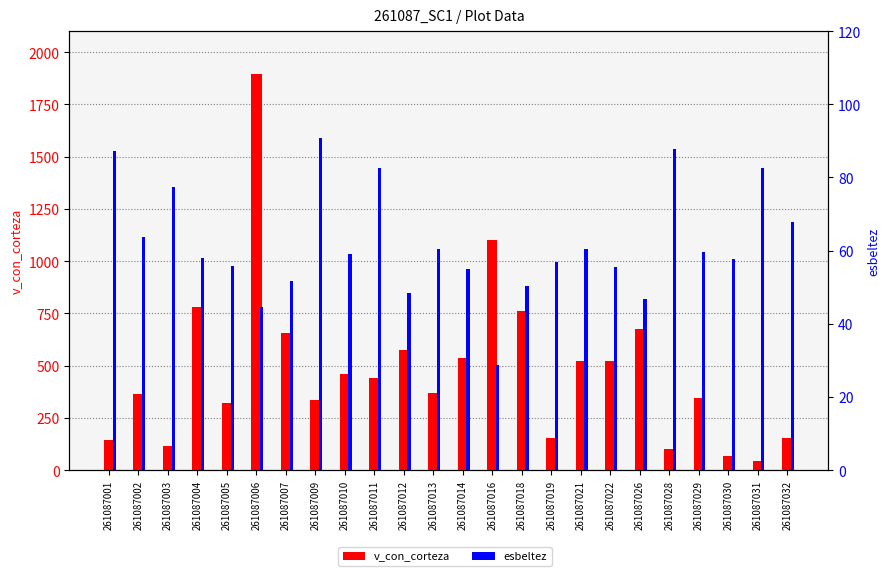

True or false: esbeltez has a value of 101.8 at 261087004.

False